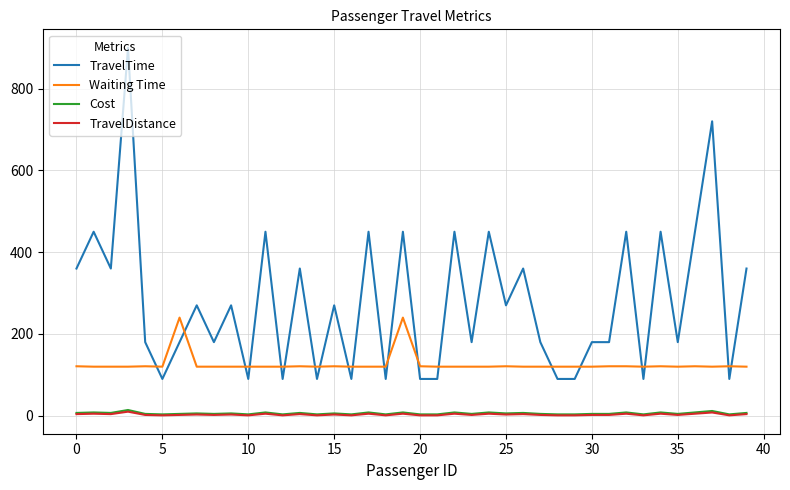

Which series has the largest total across all categories?

TravelTime